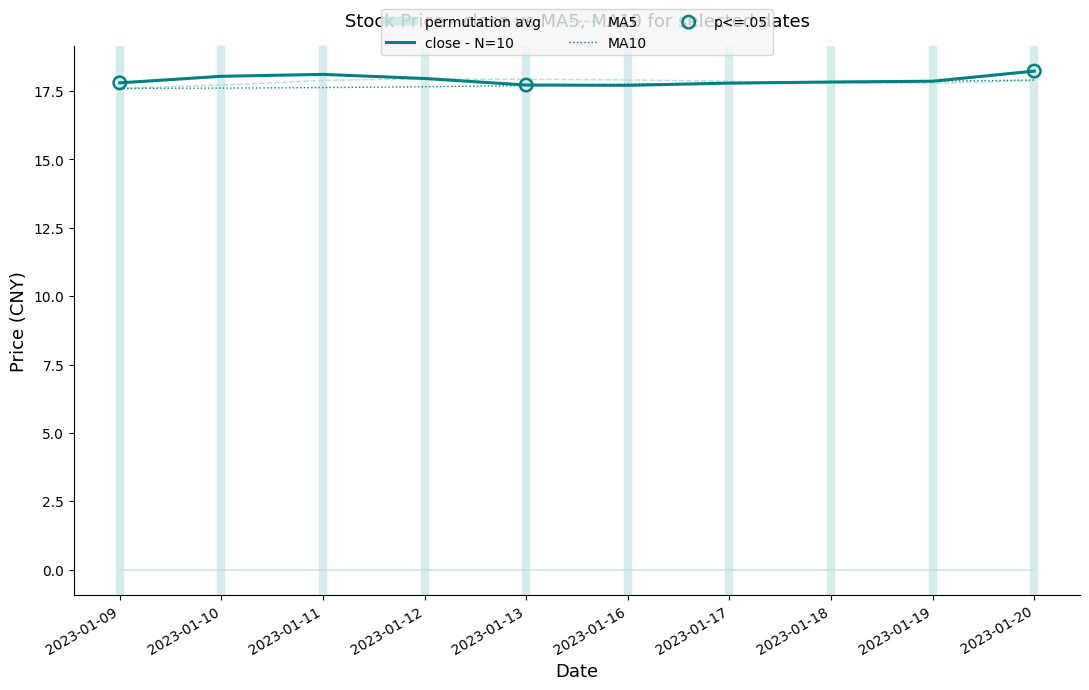

At how many categories does at least one series exceed 17?

10